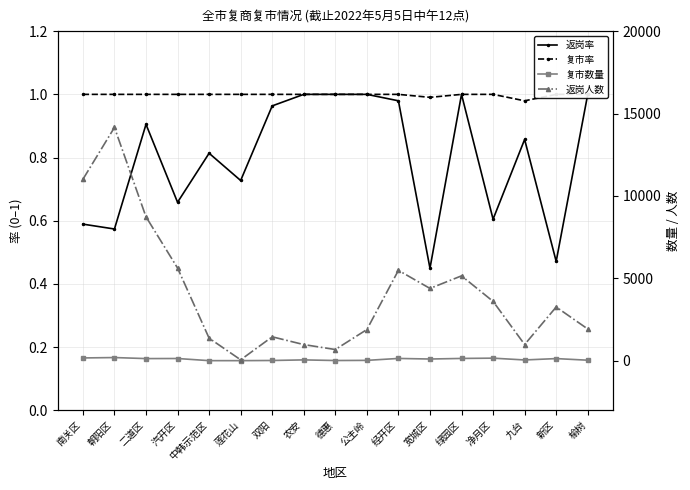

What position from the right is 德惠?

9